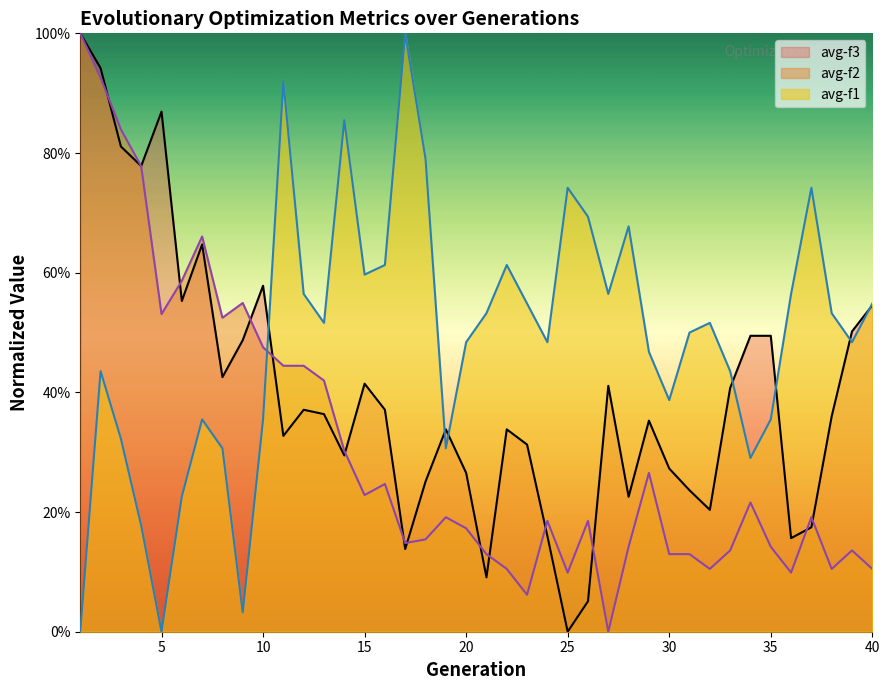

What is the value of the avg-f3 point at the 22nd from the left?

0.3